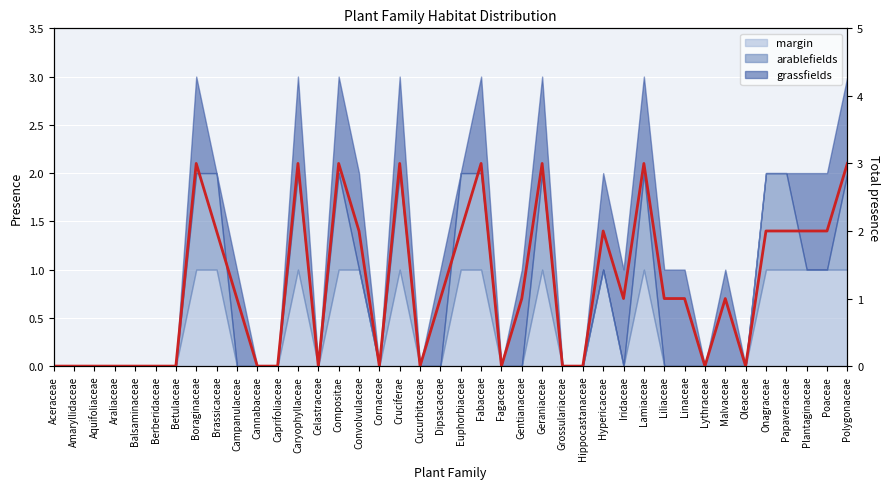

What is the sum of the values at Boraginaceae and Dipsacaceae?

4